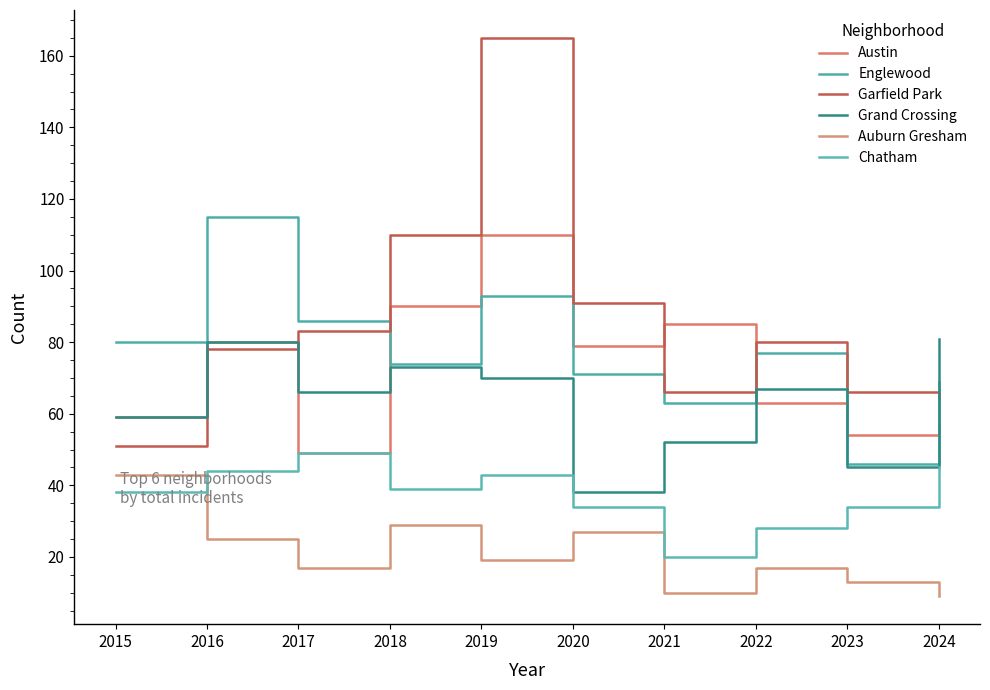

In Grand Crossing, how many points are lower than both neighbors (excluding endpoints)?

3